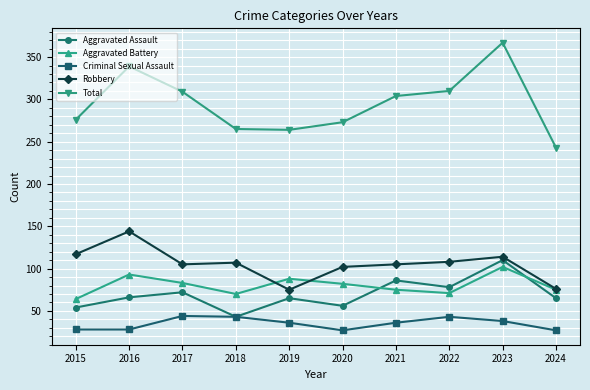

How many data points in Aggravated Battery are less than 82?

5